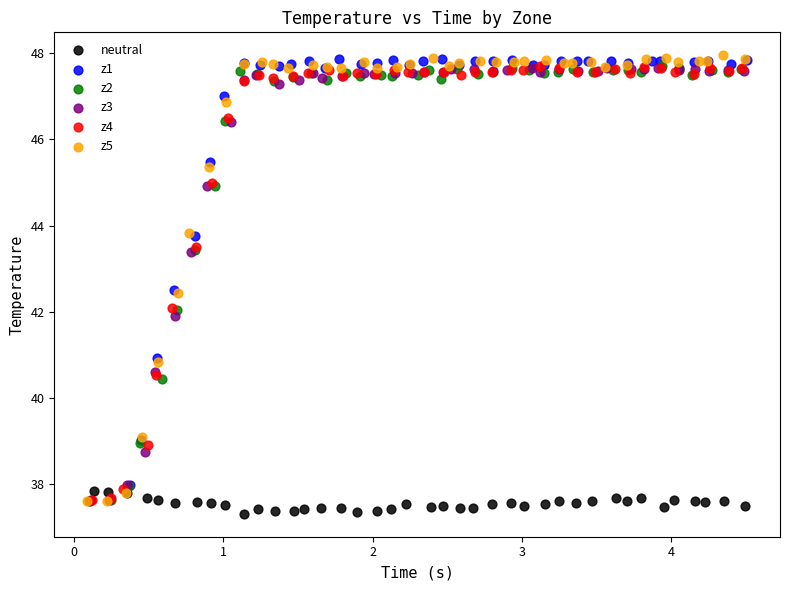

Which series has the widest spread of Y values?

z5